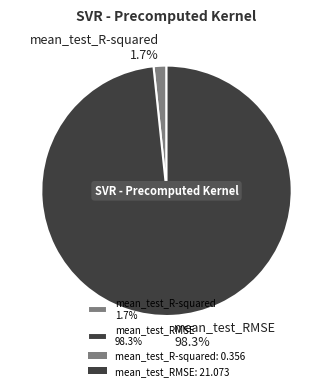

Is it true that mean_test_R-squared is 11% of the pie?

False